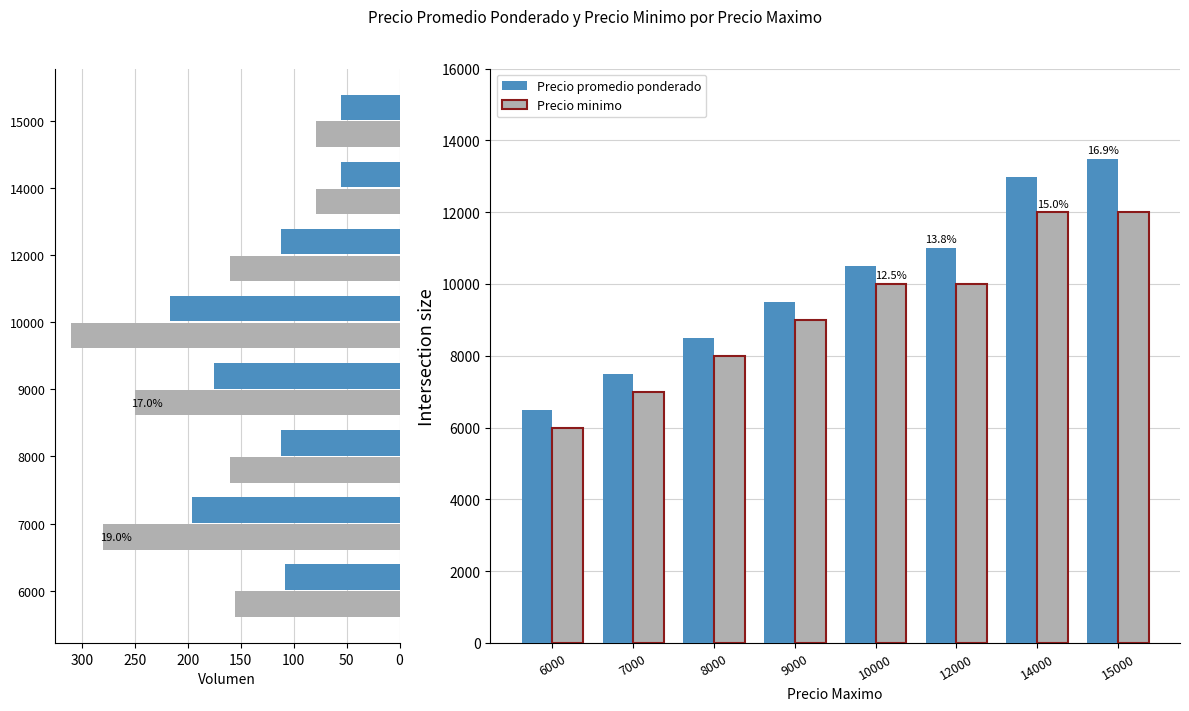

How many data points in Precio promedio ponderado are less than 10500?

4